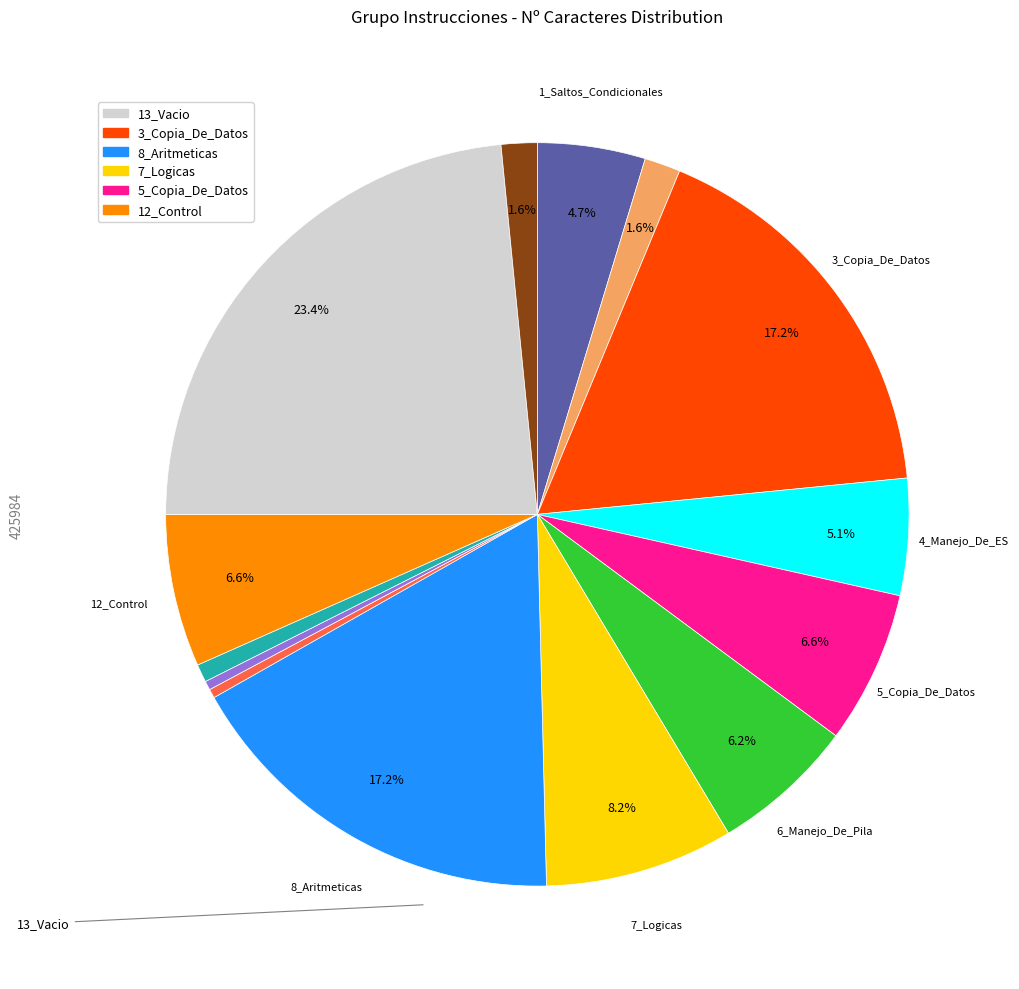

Does any single category account for the majority?

No